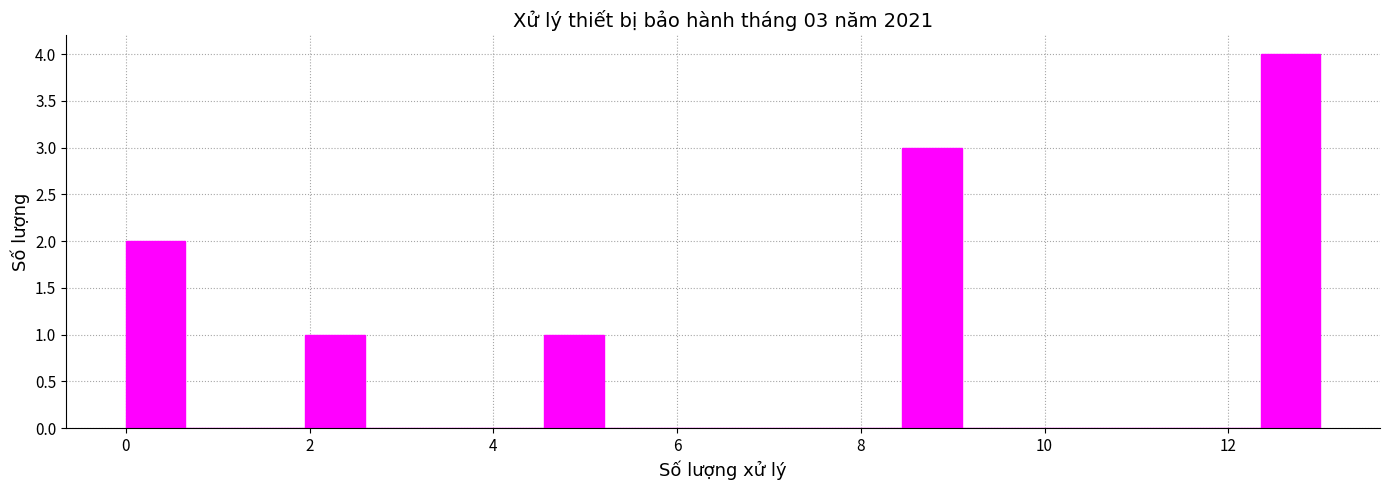

Read against the x-axis, roughly where is the centre of the tallest bar?

12.6